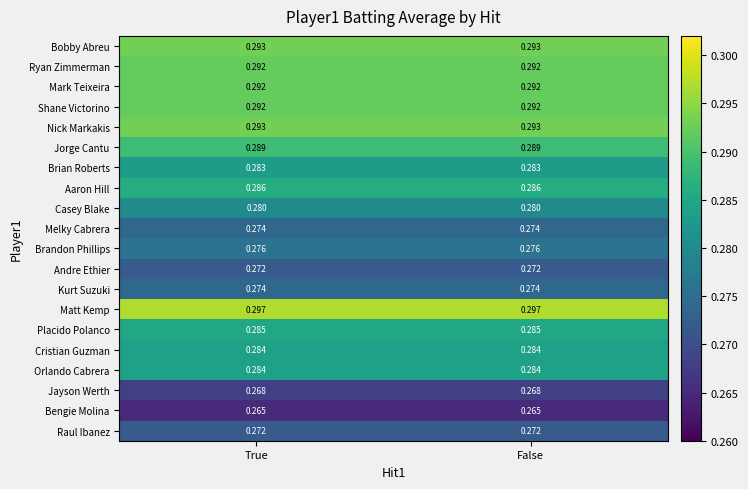

Is the value of Cristian Guzman at False greater than the value of Melky Cabrera at False?

Yes